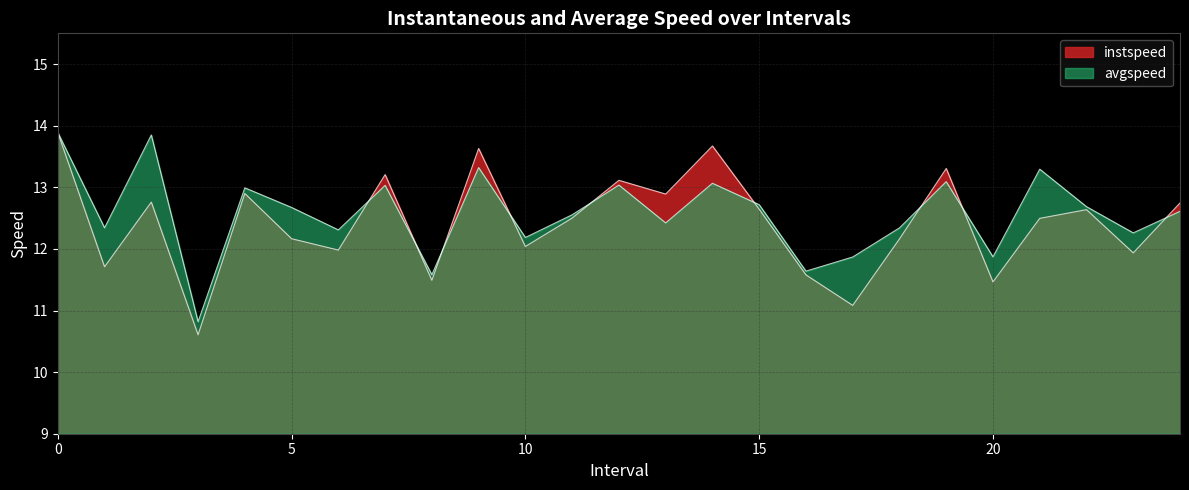

What is the sum of all instspeed values?

310.6